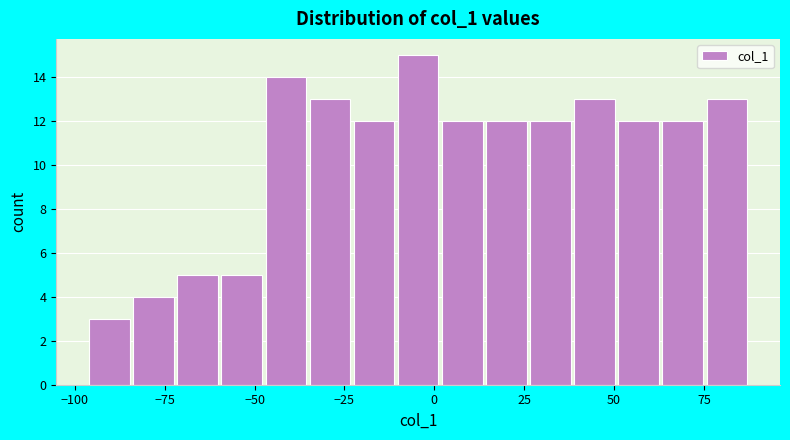

Read against the x-axis, roughly where is the centre of the tallest bar?

-5